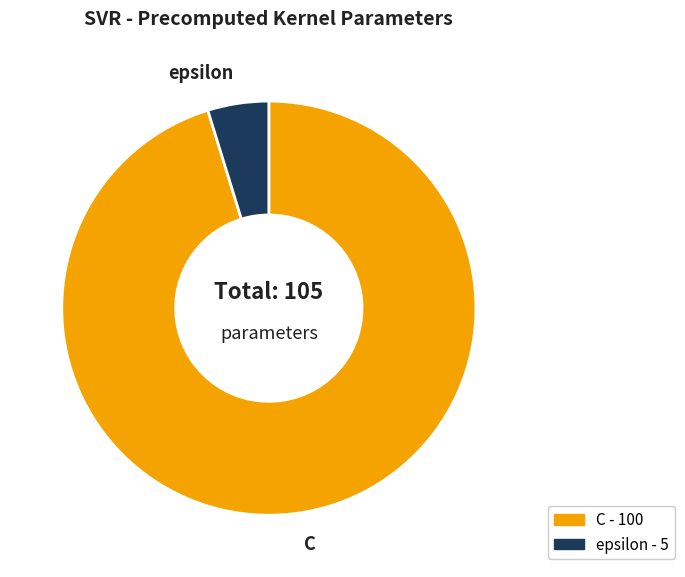

Do C and epsilon together represent more than half of the pie?

Yes